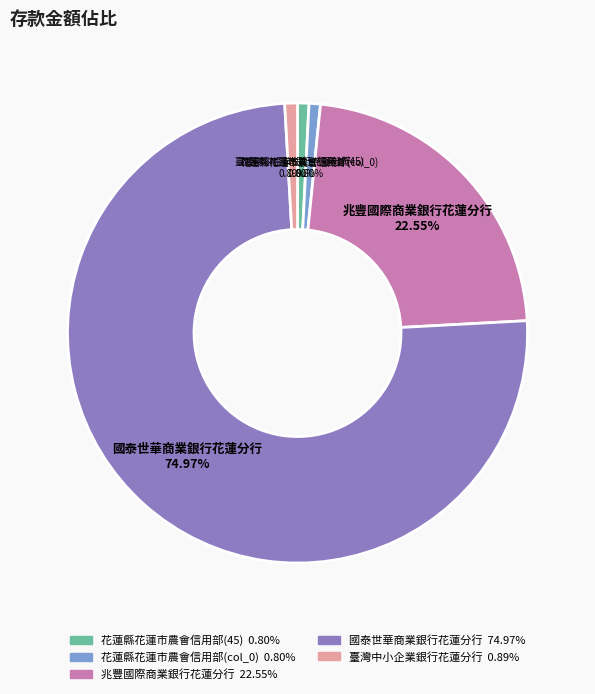

What is the largest slice in the pie chart?

國泰世華商業銀行花蓮分行